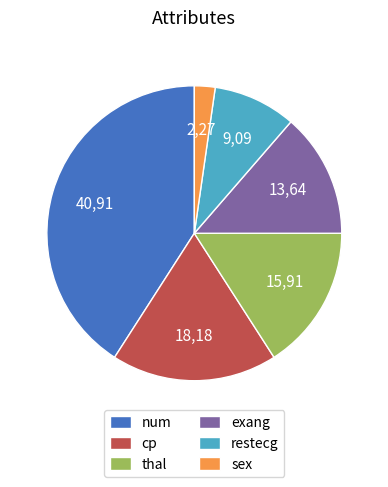

Rank the categories by value from highest to lowest.

num, cp, thal, exang, restecg, sex